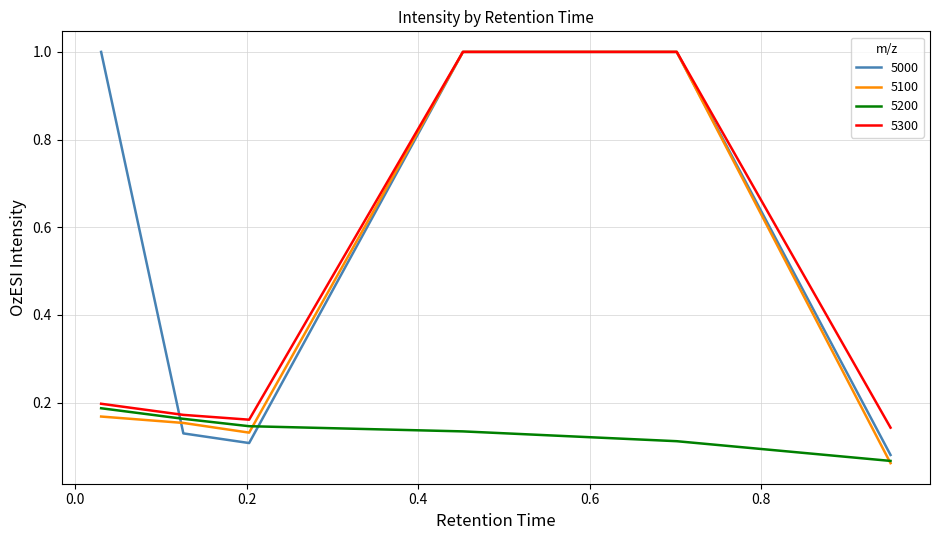

Which series has the largest range (max minus min)?

5100